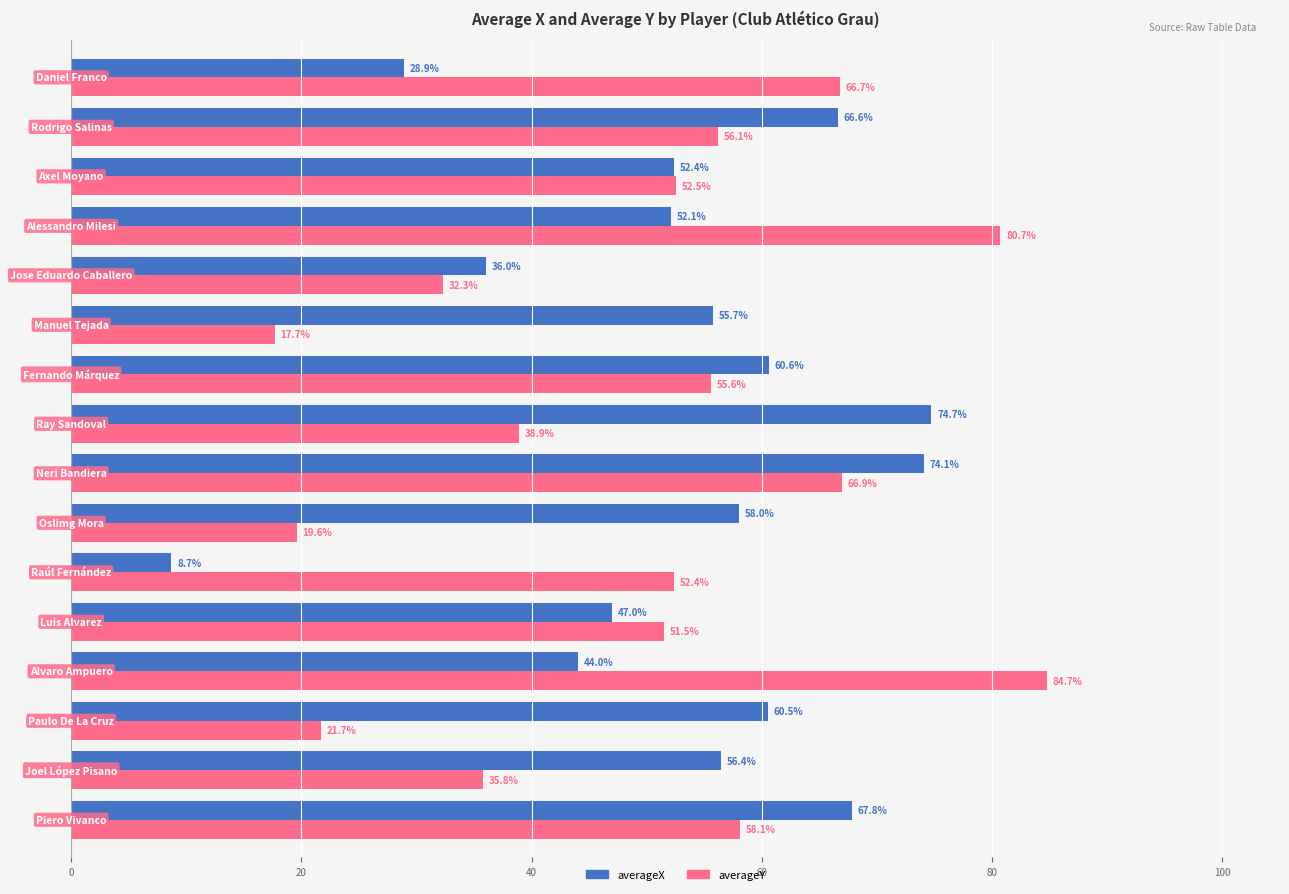

At how many categories does at least one series exceed 44?

15